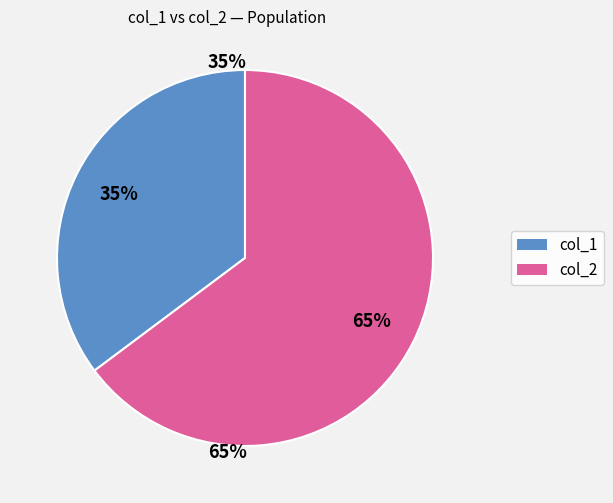

Is there a majority slice in this chart?

Yes